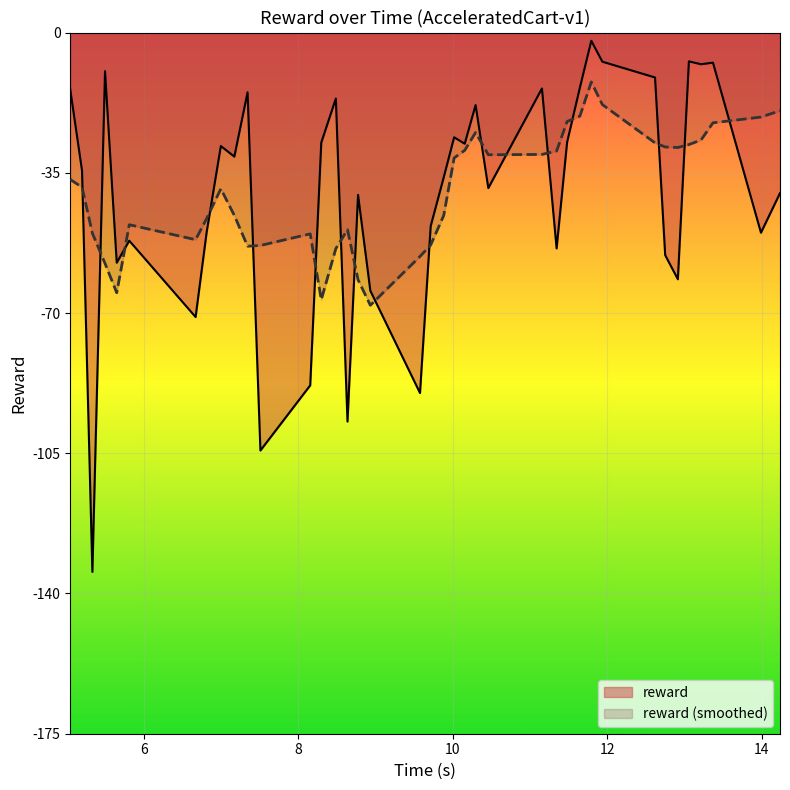

What is the minimum value for reward?

-134.5